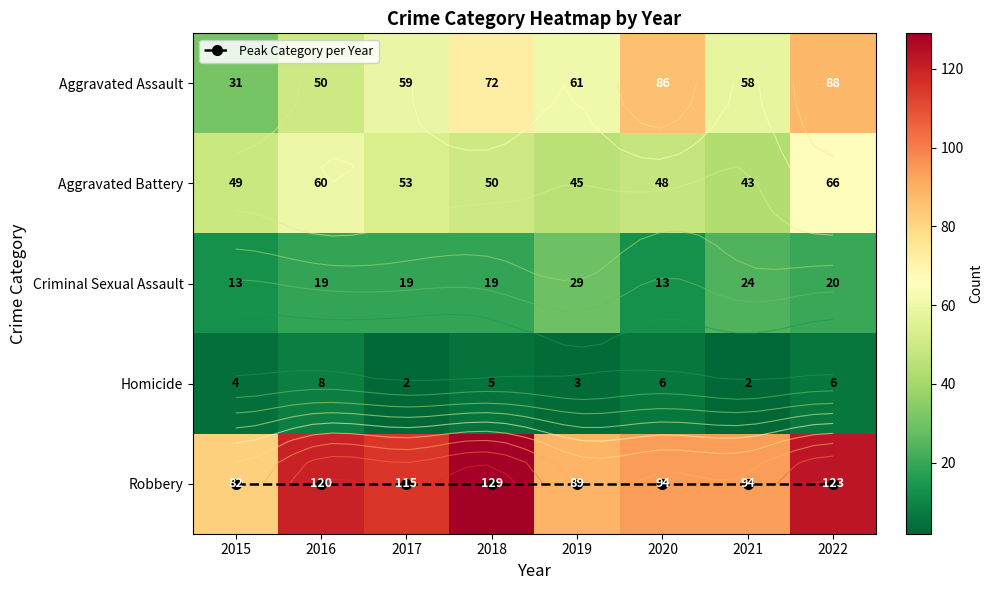

At which label is Aggravated Battery closest to 54?

2017